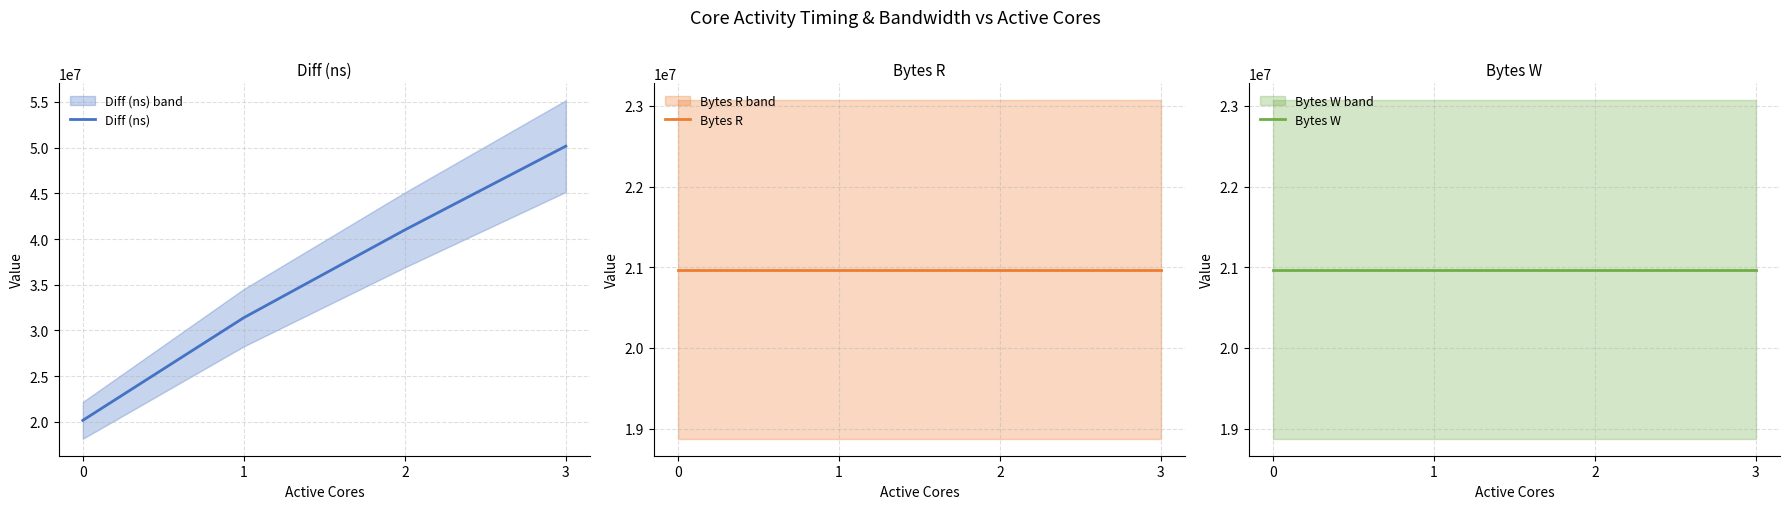

Rank the categories by Bytes R value from highest to lowest.

0, 1, 2, 3